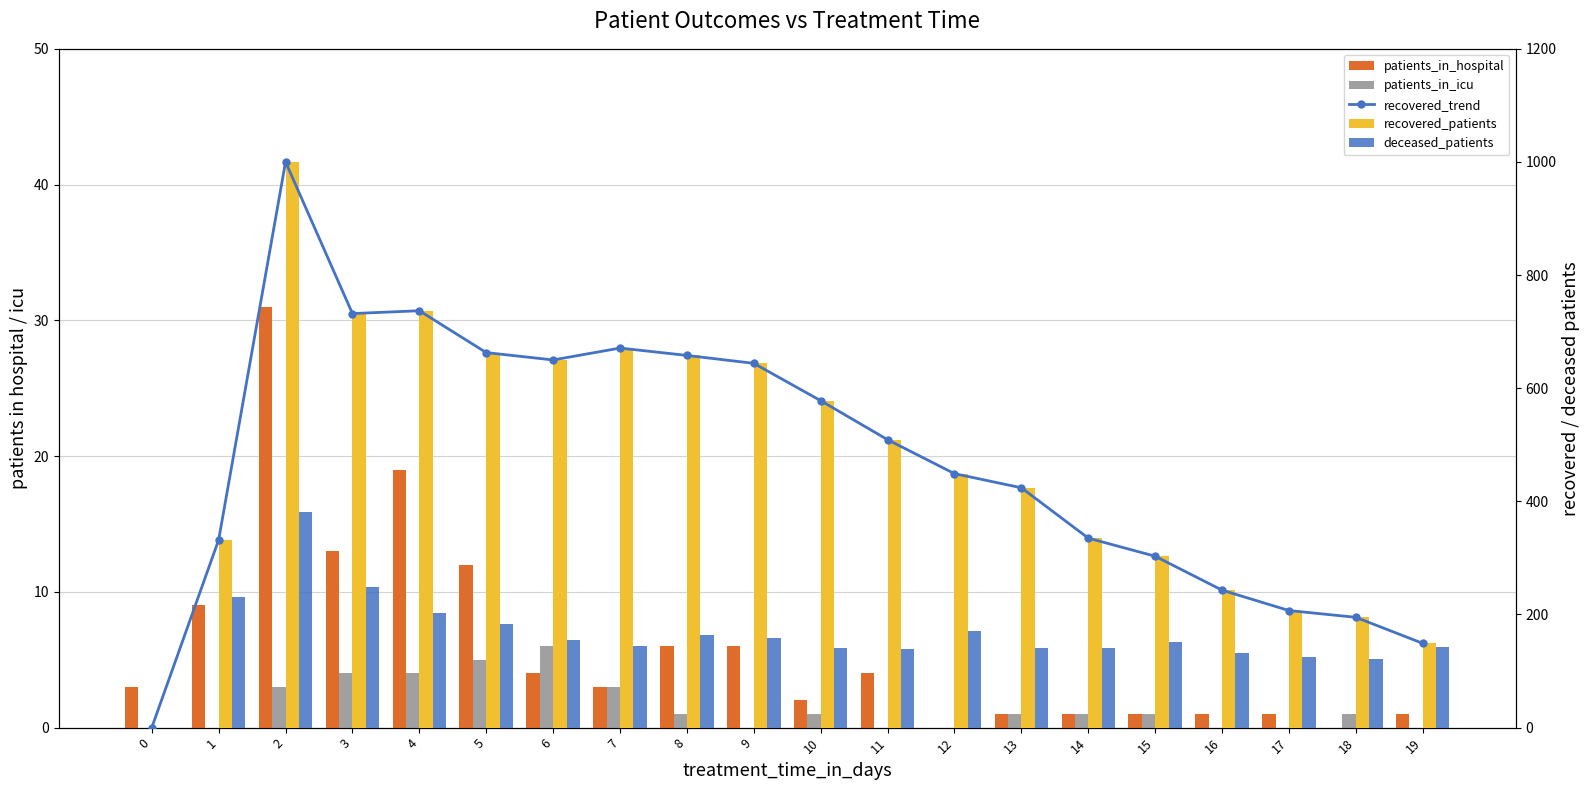

The recovered_patients series shows 243 at 16. True or false?

True